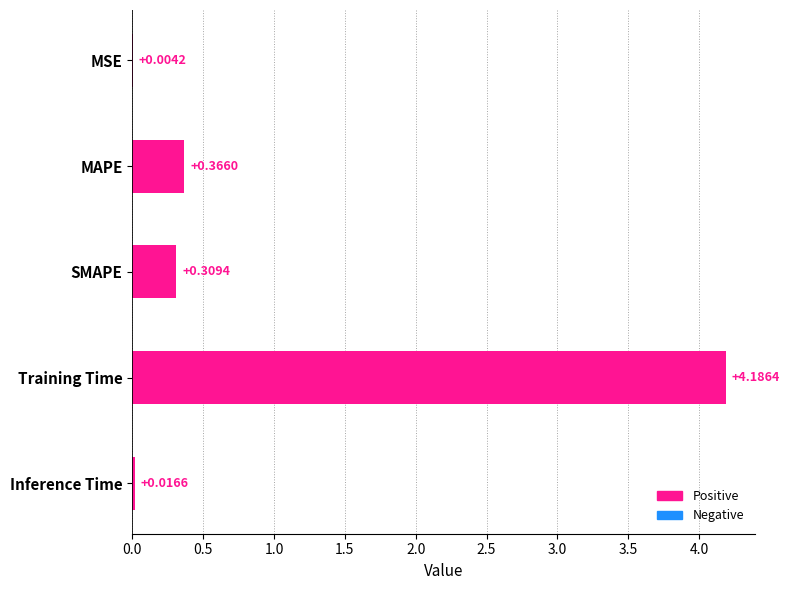

Where is the data nearest to the value 2?

MAPE